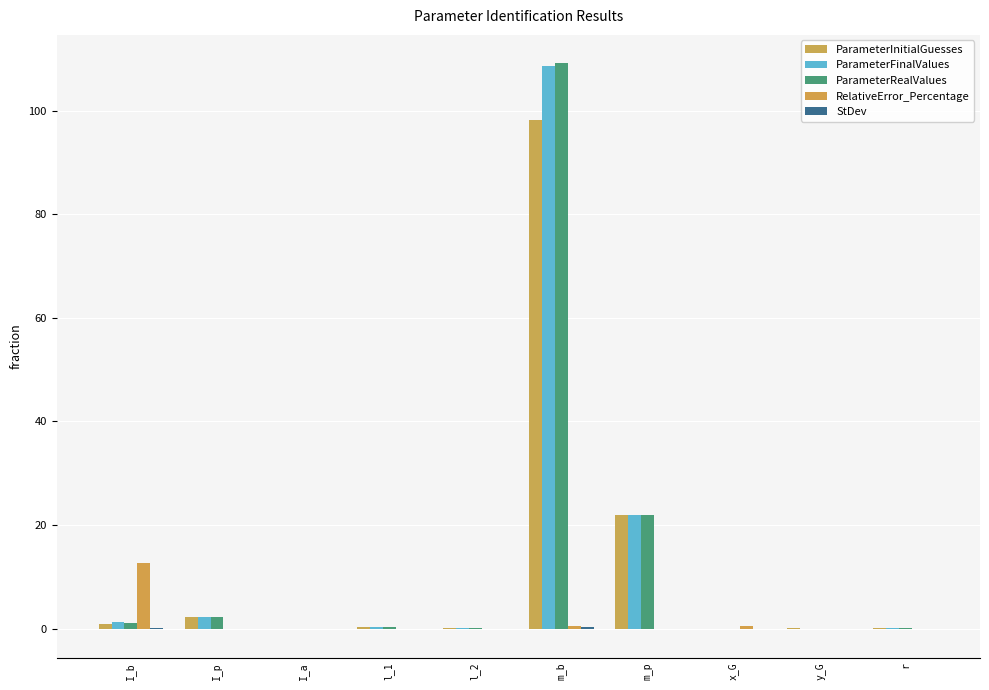

Reading left to right, transcribe all the data shown in this chart.

ParameterInitialGuesses: 1.0	2.2	0.0	0.2	0.2	98.2	21.9	-0.1	0.0	0.1
ParameterFinalValues: 1.2	2.2	0.0	0.2	0.2	108.7	21.9	-0.1	0.0	0.1
ParameterRealValues: 1.1	2.2	0.0	0.2	0.2	109.1	21.9	-0.1	0.0	0.1
RelativeError_Percentage: 12.7	0.0	0.0	0.0	0.0	0.4	0.0	0.4	0.0	0.0
StDev: 0.2	0.0	0.0	0.0	0.0	0.4	0.0	0.0	0.0	0.0